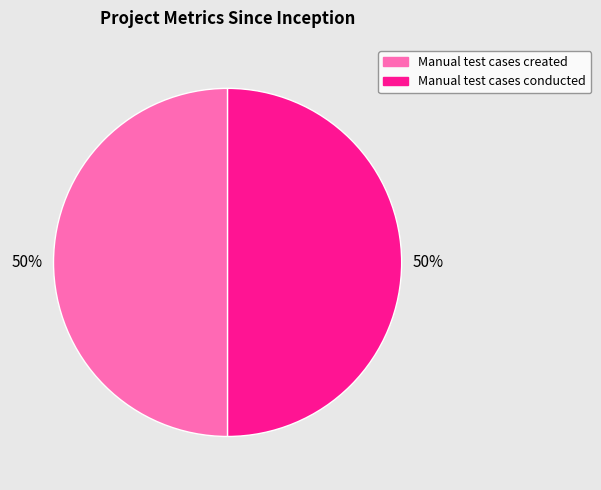

To the nearest percent, what is the average slice percentage?

50%